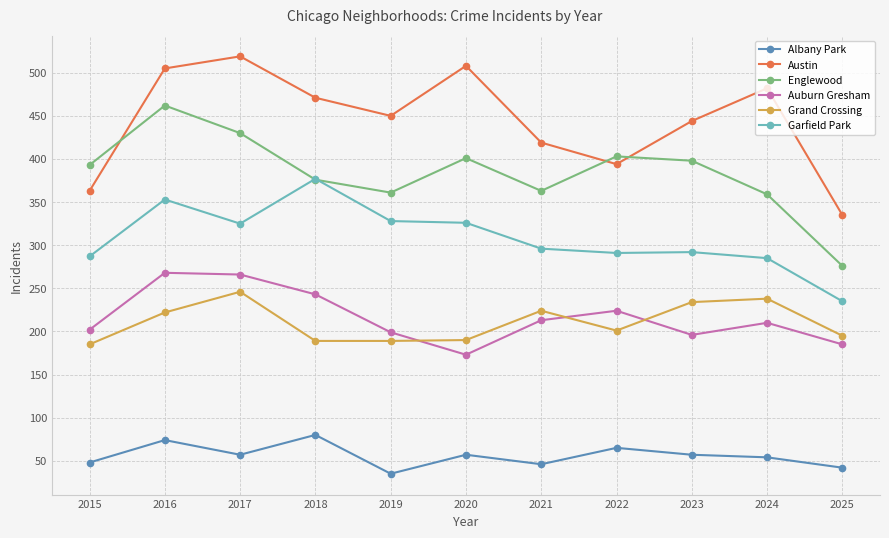

What is the approximate value of Austin at 2016?

505